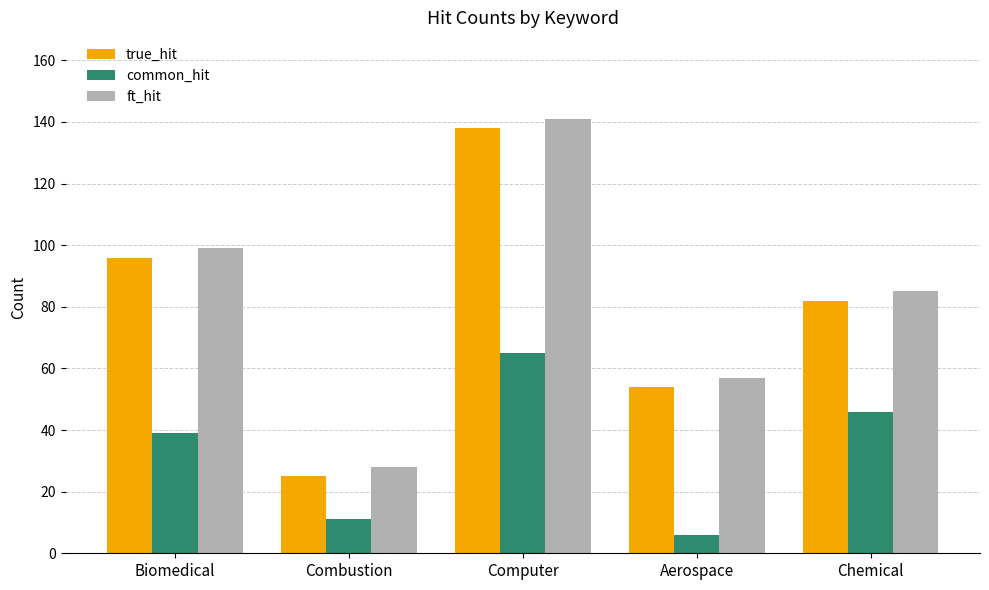

Rank the series at Chemical from highest to lowest value.

ft_hit, true_hit, common_hit